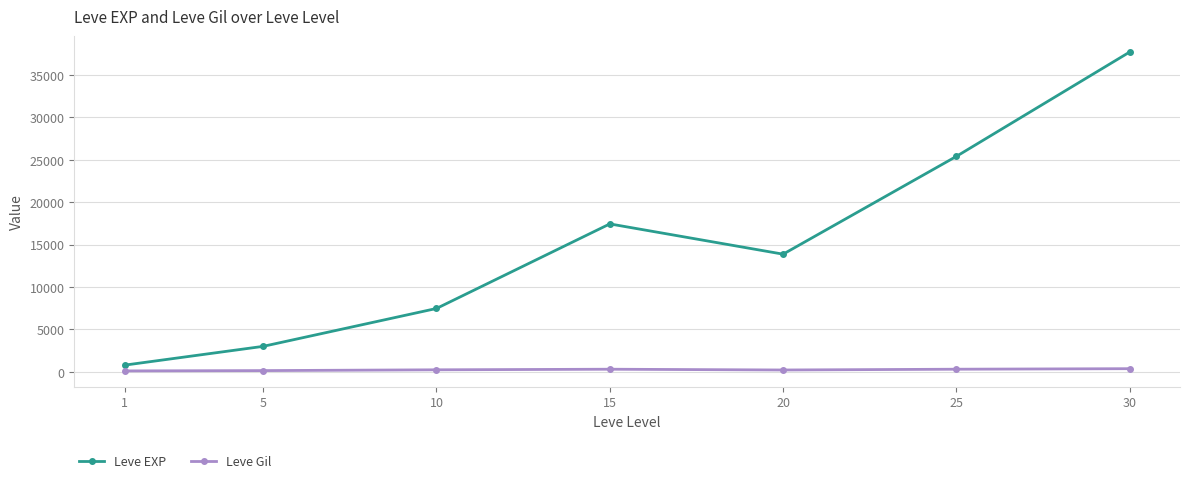

The Leve EXP series shows 7464.7 at 15. True or false?

False